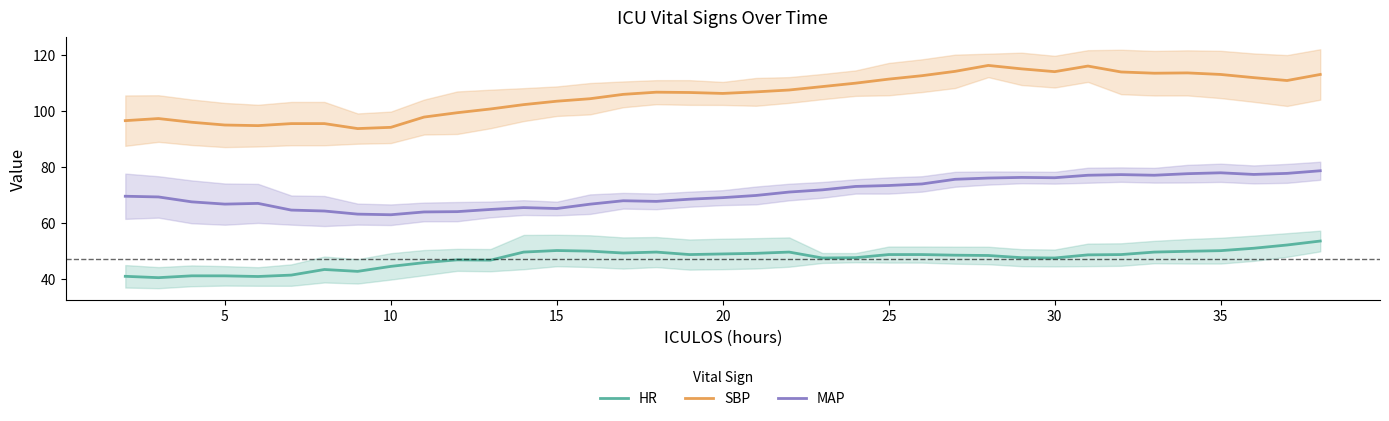

How many lines are shown in the chart?

3